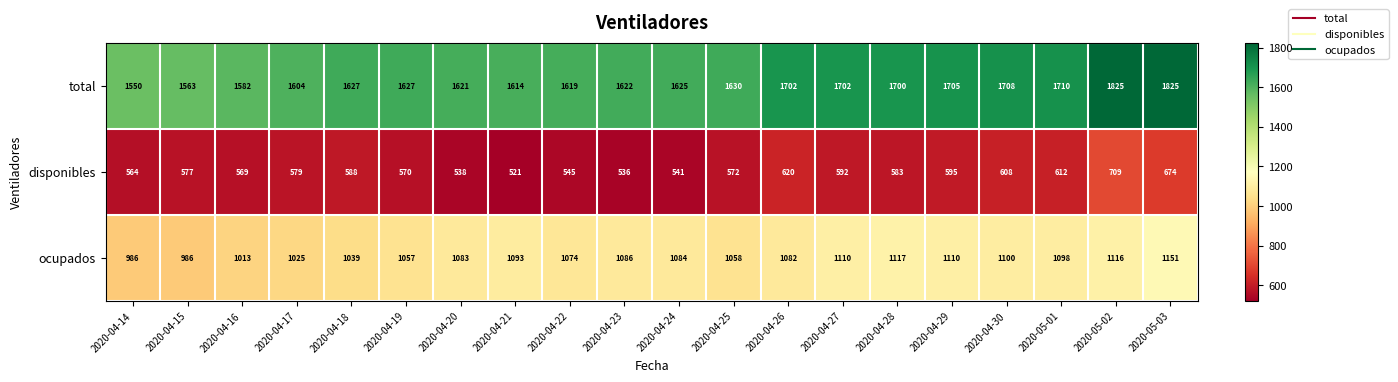

Rank the series by their maximum value, from lowest to highest.

disponibles, ocupados, total